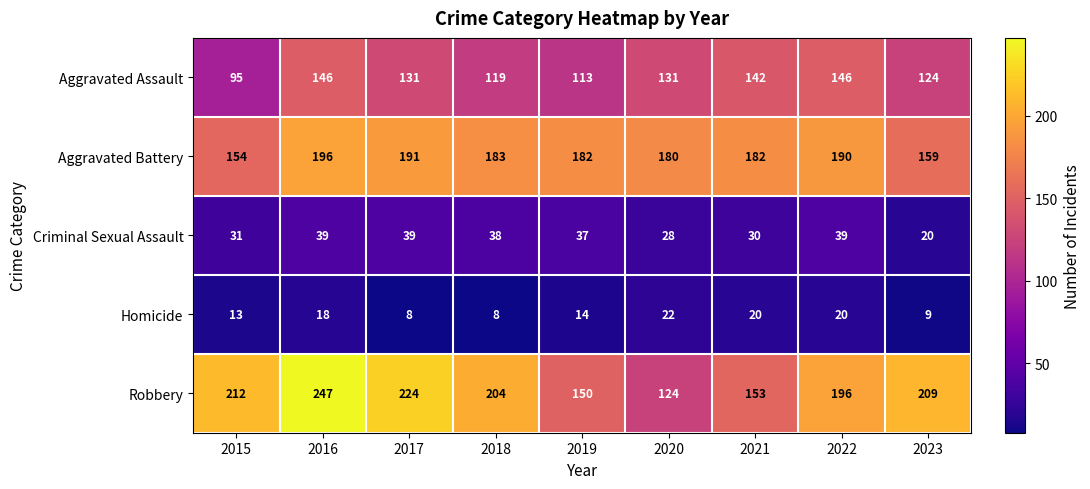

Which series has the widest spread of values?

Robbery